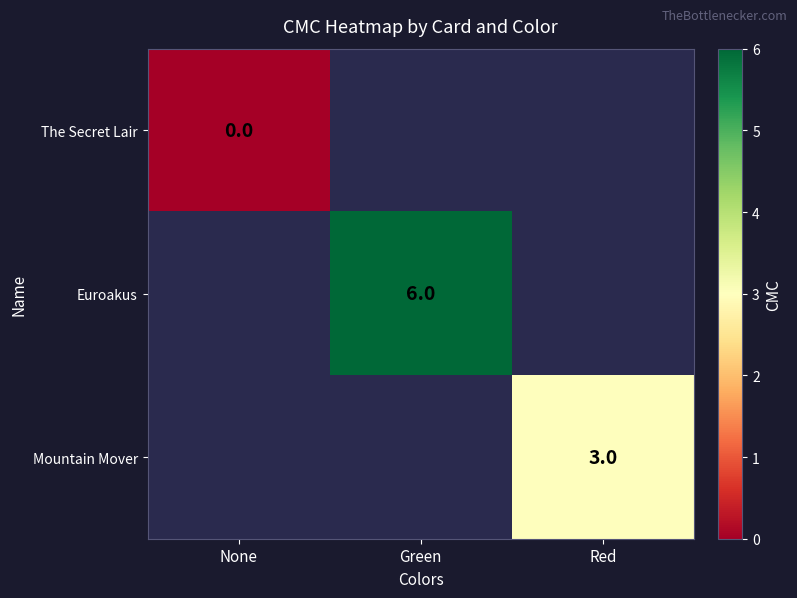

How many values in Euroakus are above zero?

1